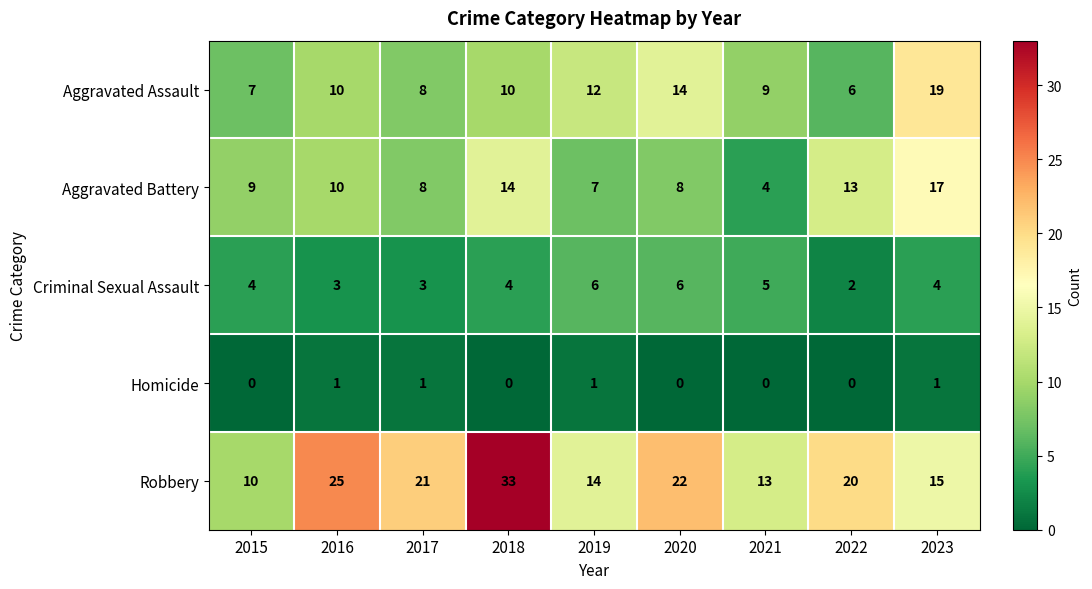

Where does the Robbery series first go above 20?

2016